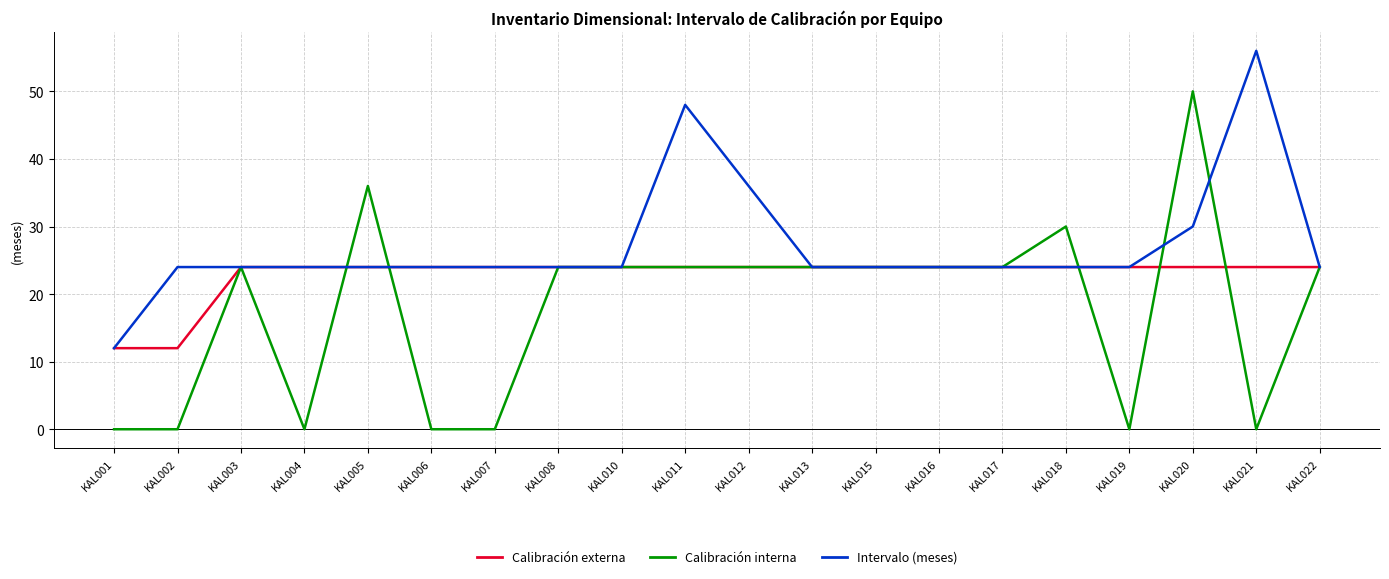

List the series in order of their overall mean, highest first.

Intervalo (meses), Calibración externa, Calibración interna